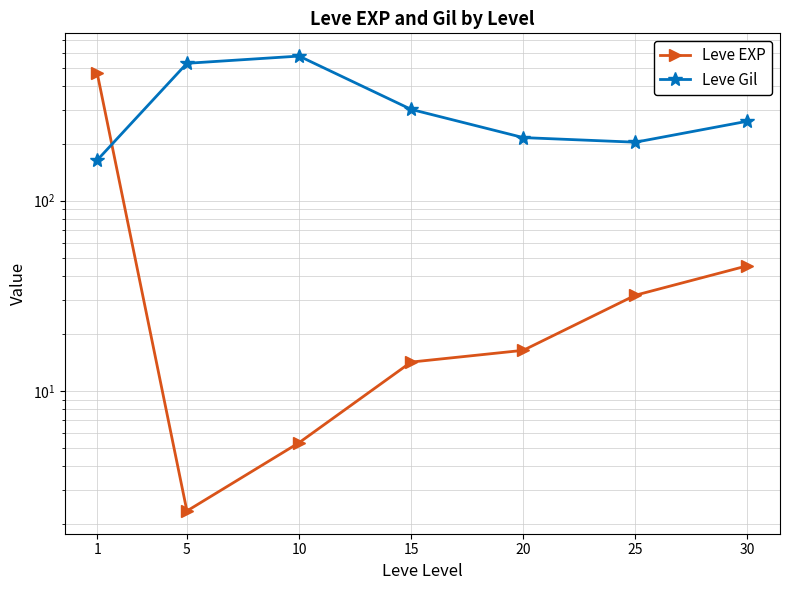

What is the approximate value of Leve EXP at 5?

2.3